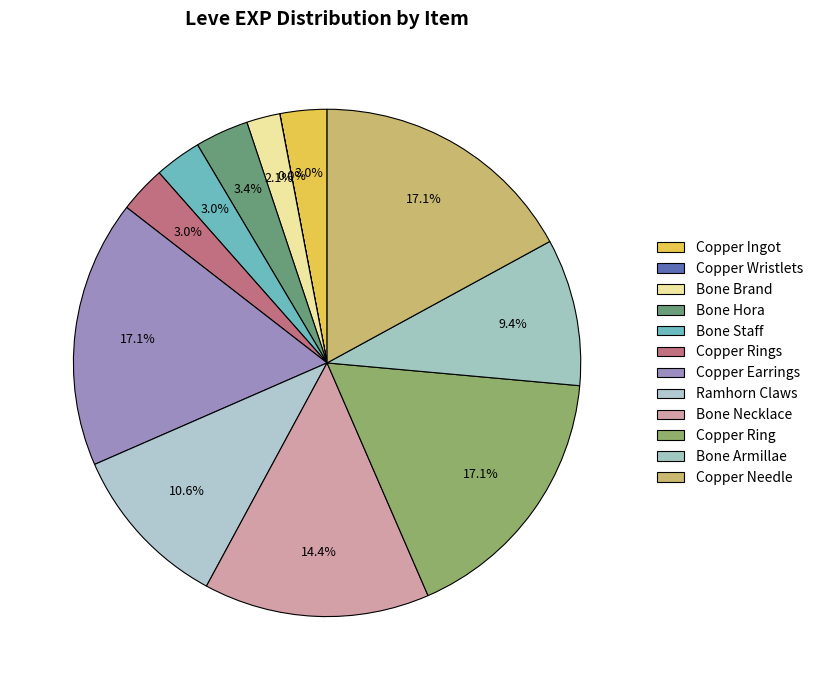

How many segments does this pie chart have?

12